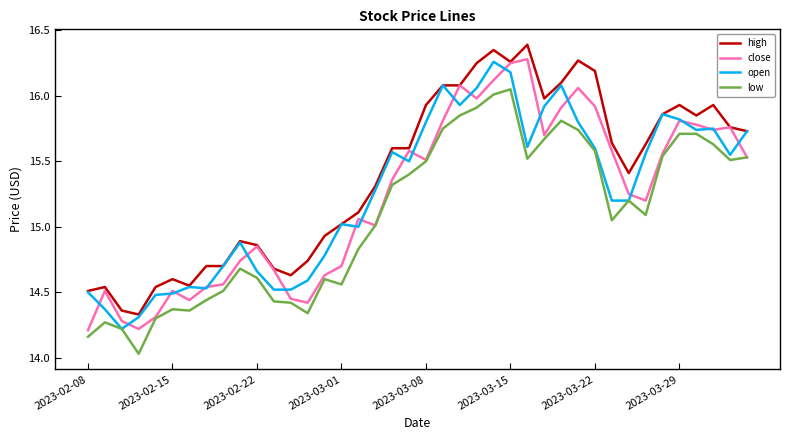

How many categories are shown in the chart?

40